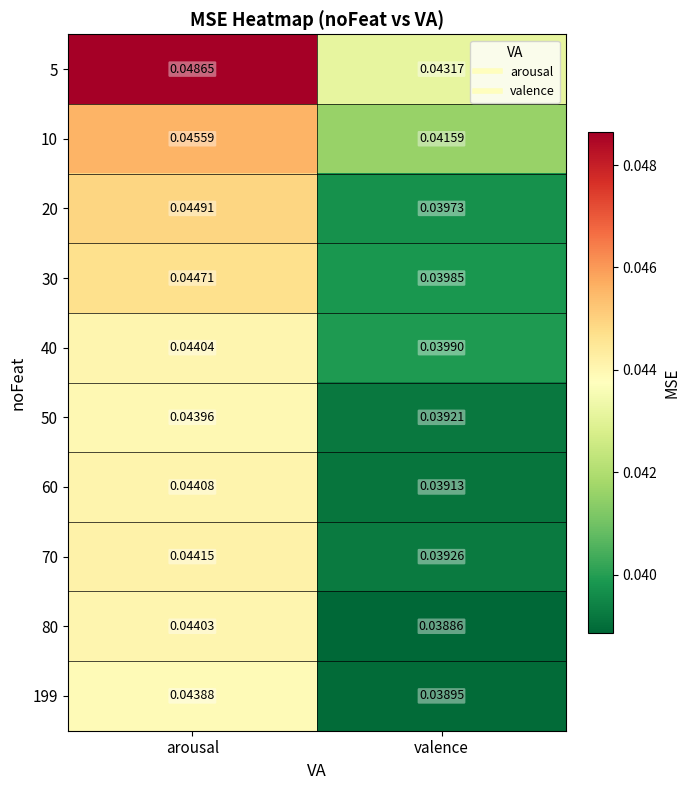

At which label is 10 closest to 0?

valence